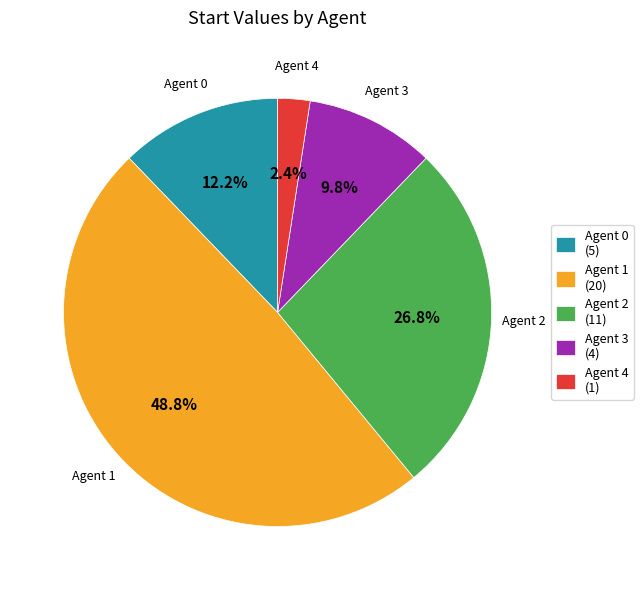

Rank the categories by value from highest to lowest.

Agent 1 (20), Agent 2 (11), Agent 0 (5), Agent 3 (4), Agent 4 (1)